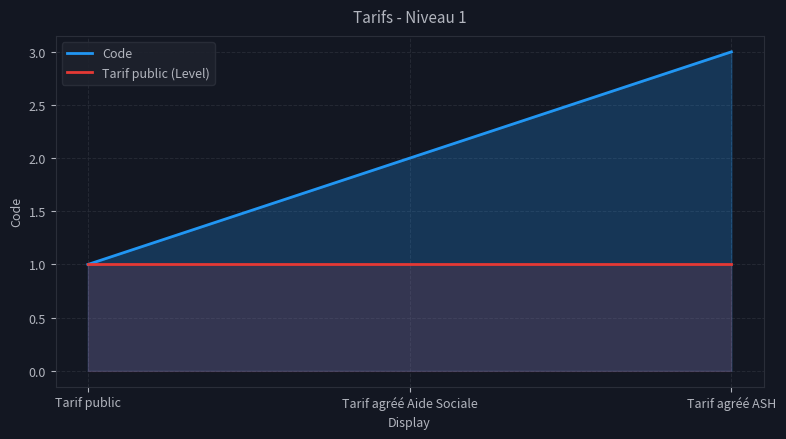

What is the value of the Code point at the 3rd from the left?

3